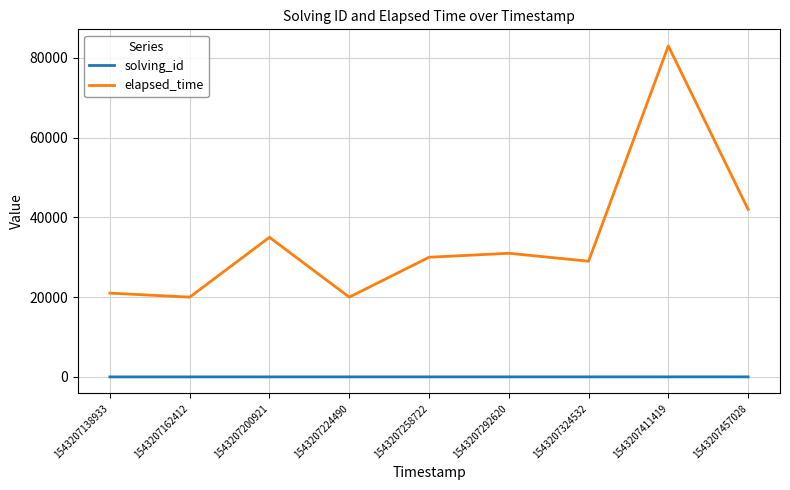

What is the difference between the highest and lowest values at 1543207411419?

82992